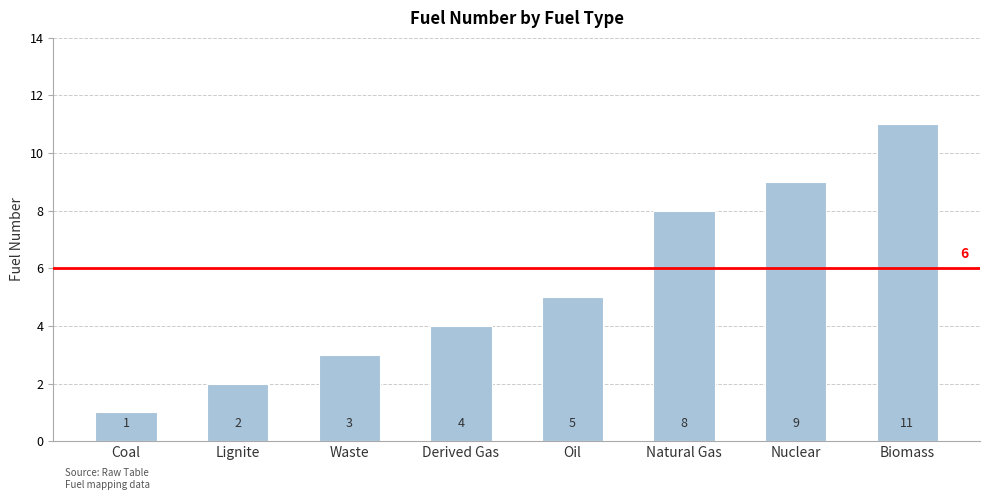

Count the number of categories in the chart.

8